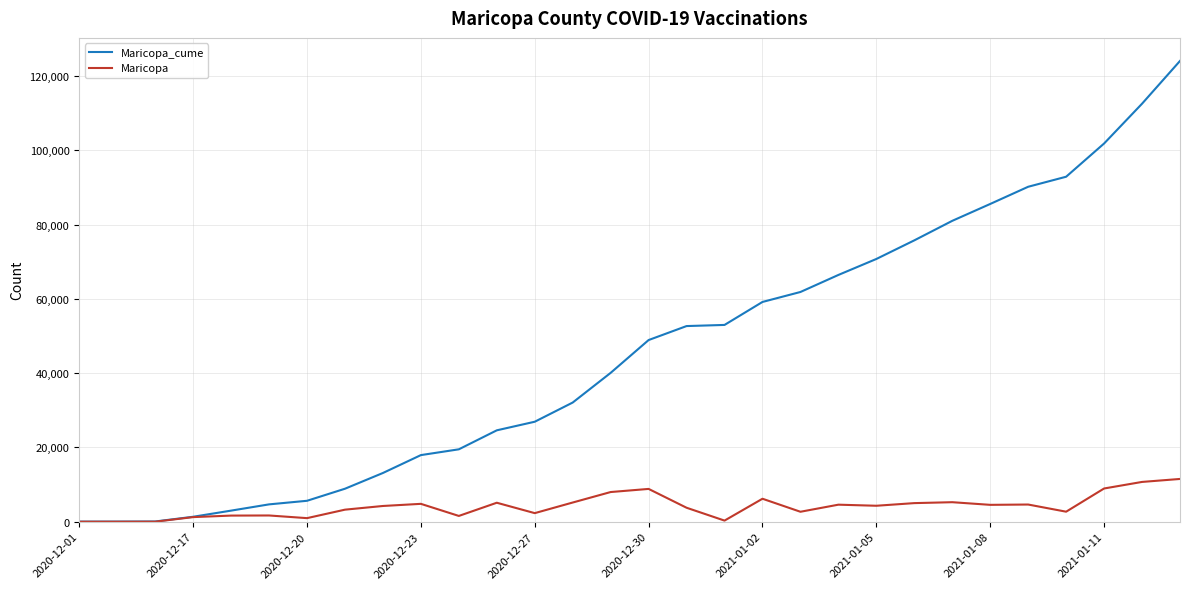

Rank the series by their maximum value, from highest to lowest.

Maricopa_cume, Maricopa